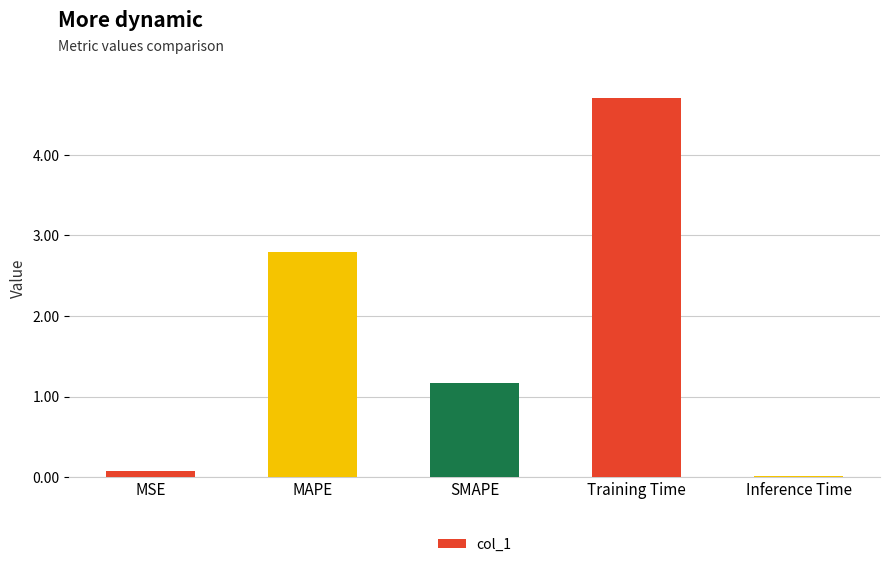

At which category does the chart reach its minimum across all series?

Inference Time